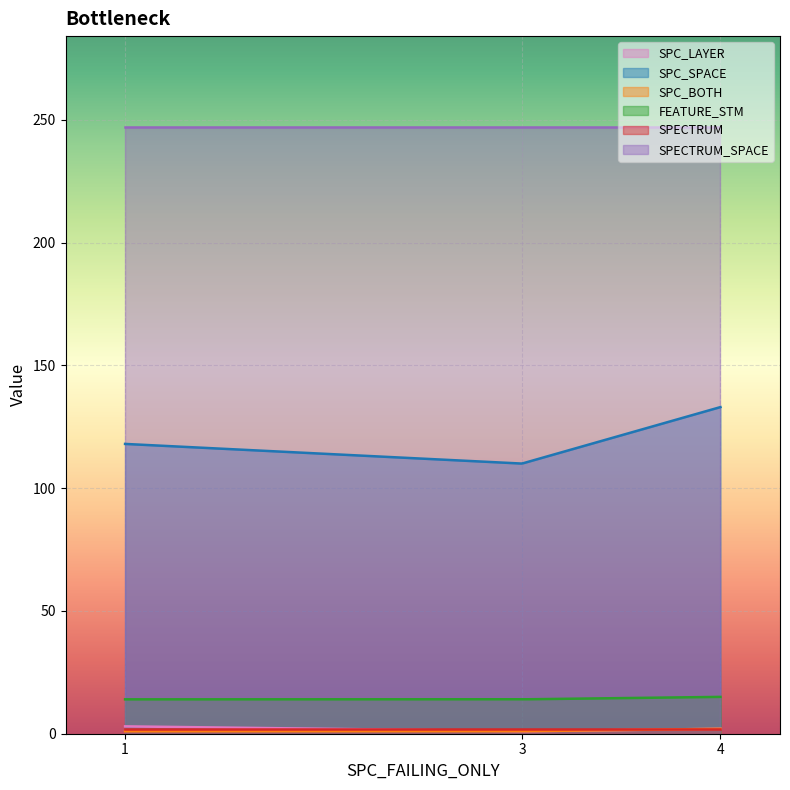

What is the total value across all series at 4?

401.0